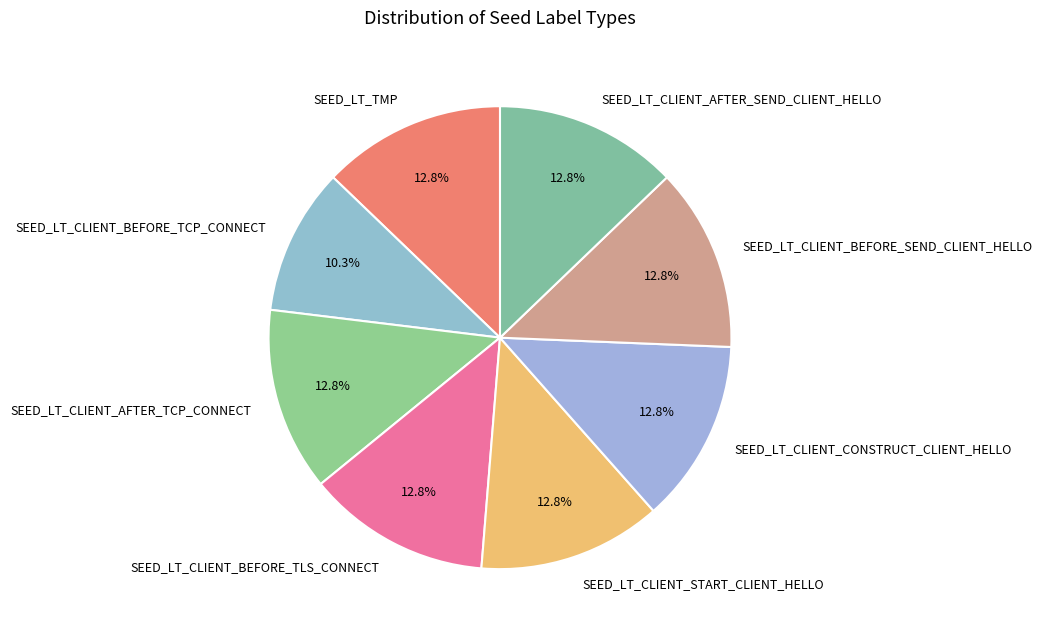

Is there a majority slice in this chart?

No